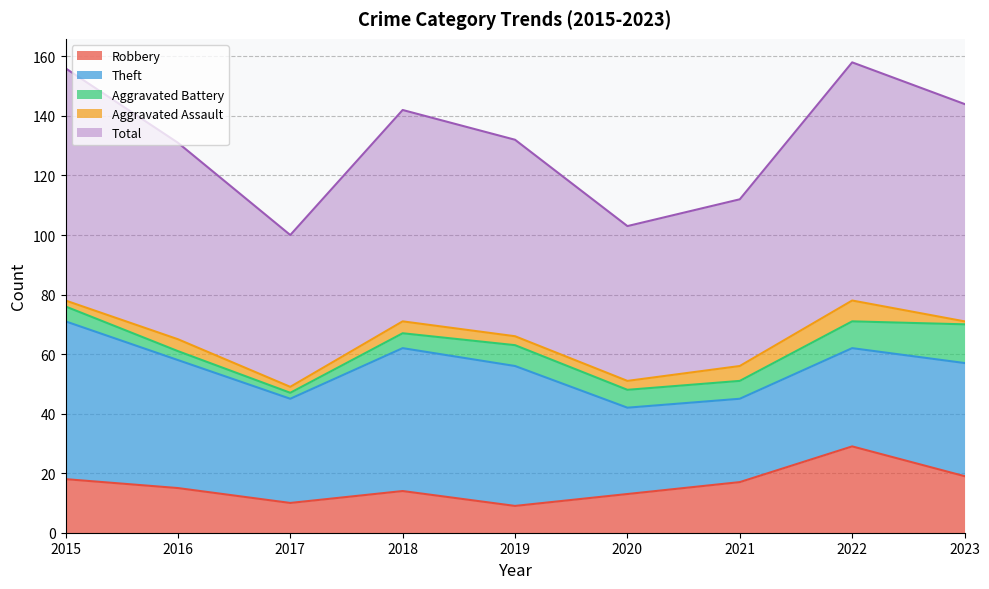

What is the average value of the Aggravated Assault series?

3